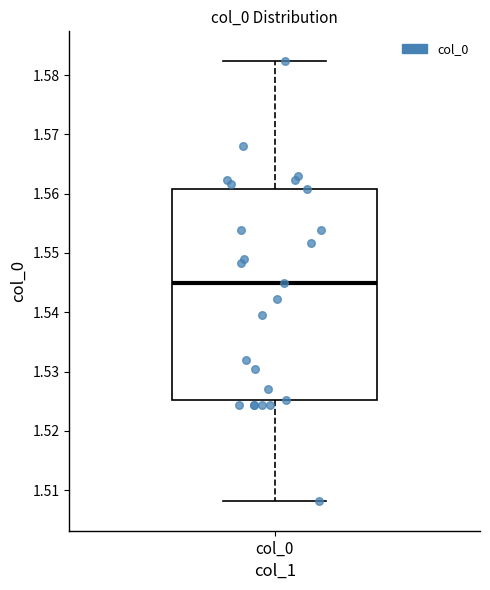

Read this box plot against the y-axis: the position of the median line, the range covered by the box, and the ends of both whiskers. The values are not printed on the chart, so give them approximately, as read against the axis.

median 1.545, box 1.525 to 1.561, whiskers 1.508 to 1.582